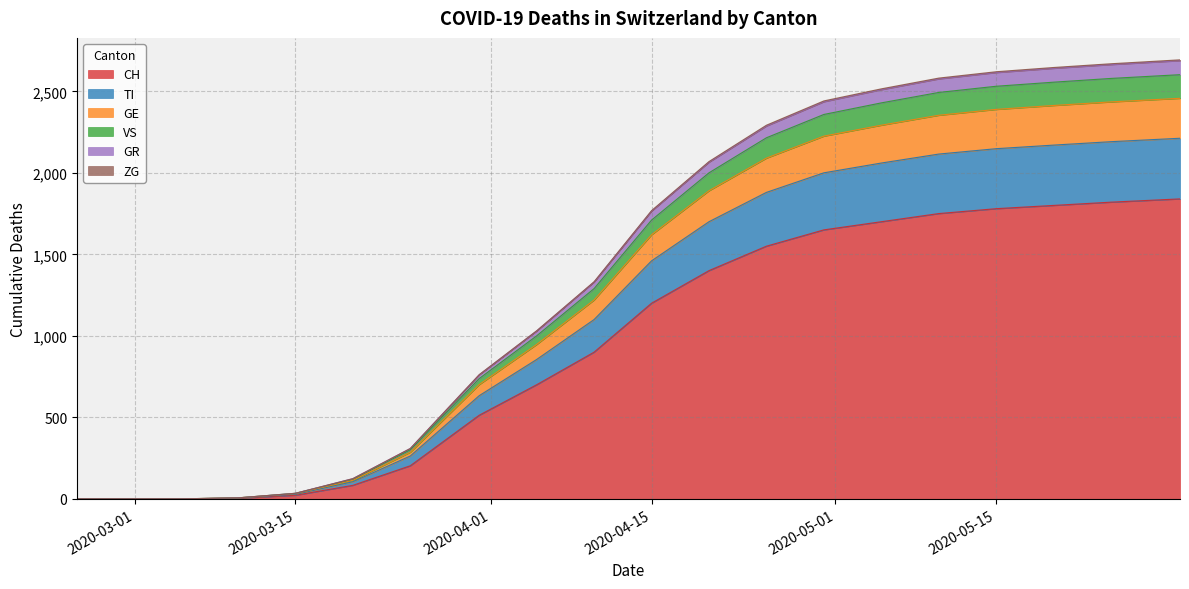

Does the chart have visible grid lines?

Yes